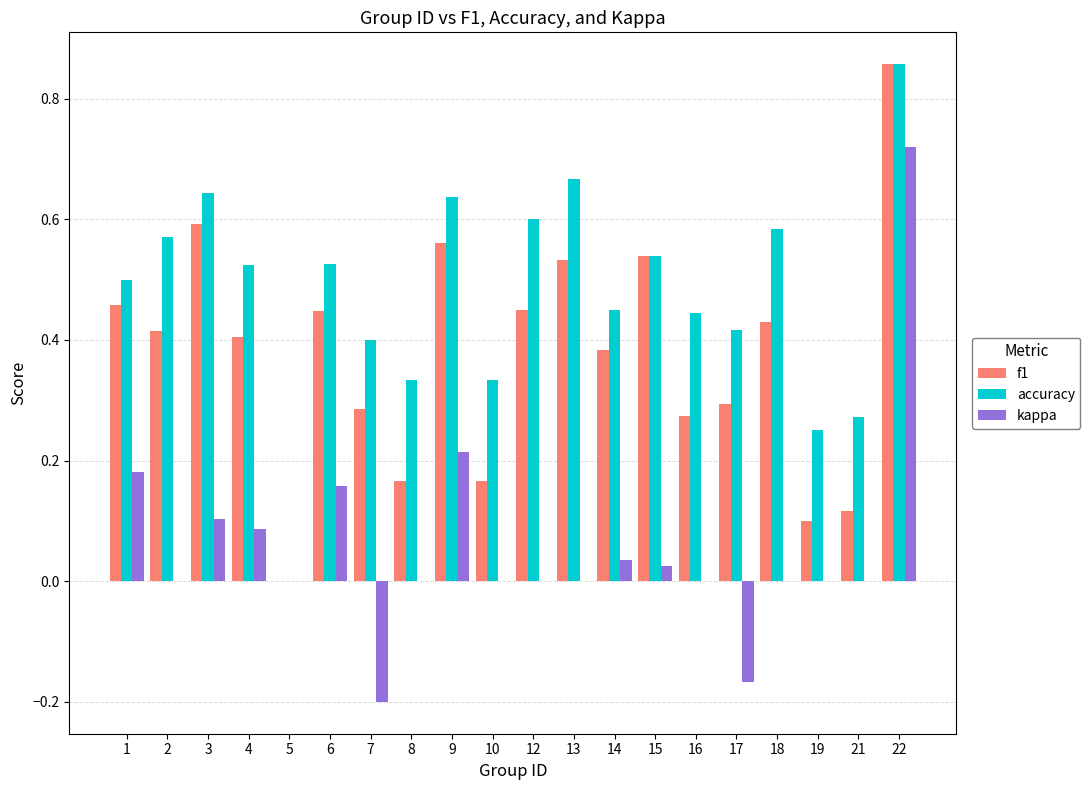

At which label does accuracy reach its peak?

22